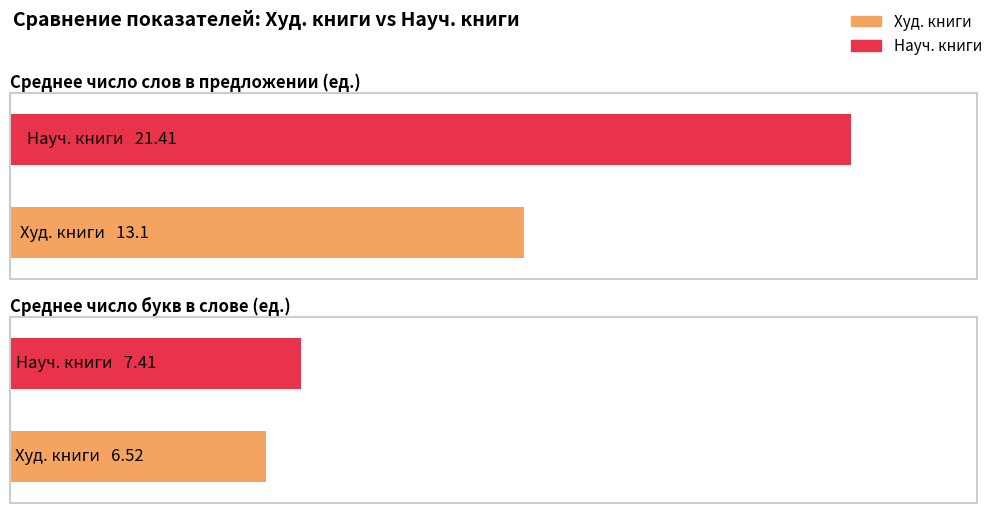

True or false: Худ. книги has a value of 13.1 at Среднее число слов в предложении (ед.).

True